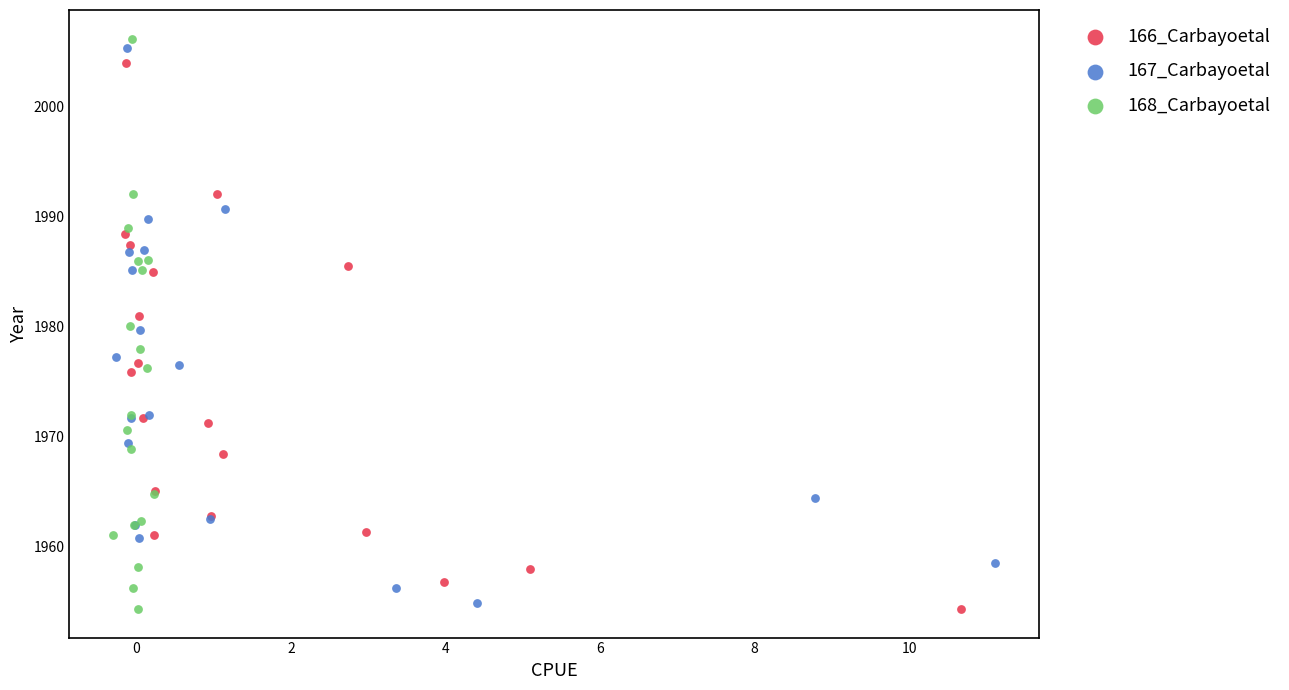

Which series has the widest spread of Y values?

168_Carbayoetal